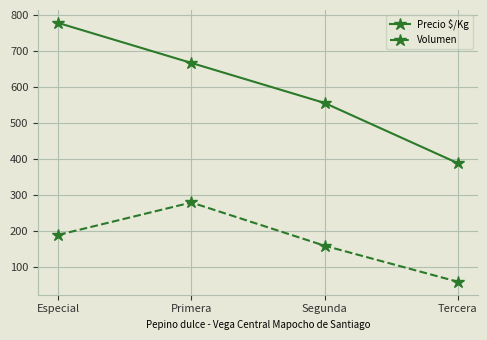

Reading right to left, list all the values displayed in this chart.

Precio $/Kg: Tercera=389	Segunda=556	Primera=667	Especial=778
Volumen: Tercera=60	Segunda=160	Primera=280	Especial=190